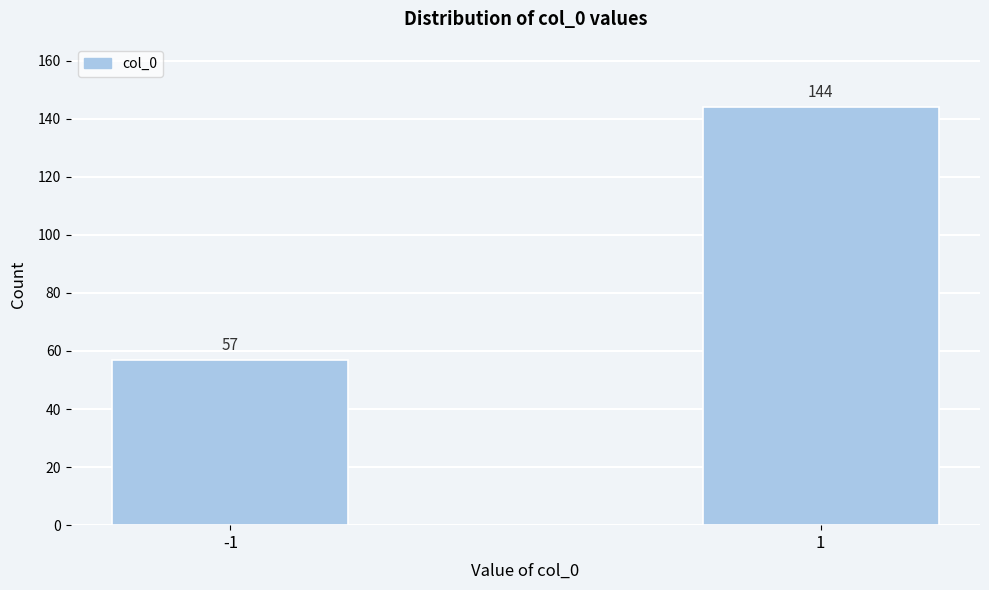

Reading left to right, what are all the values shown in this chart?

57	144